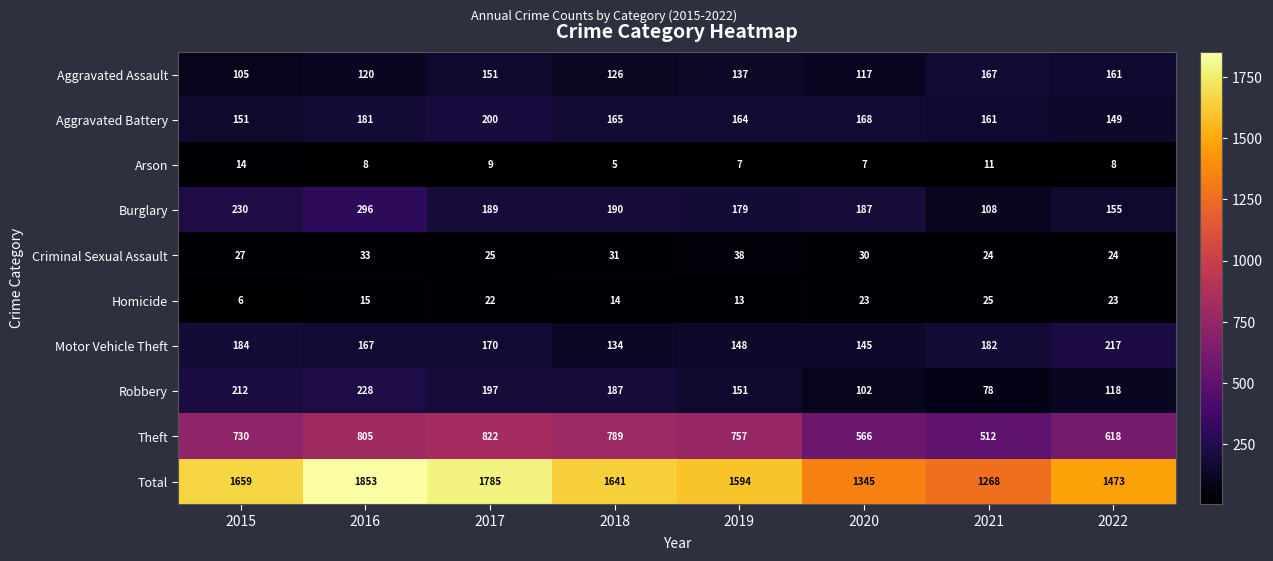

Read the Criminal Sexual Assault value at 2016, to the nearest 10.

30